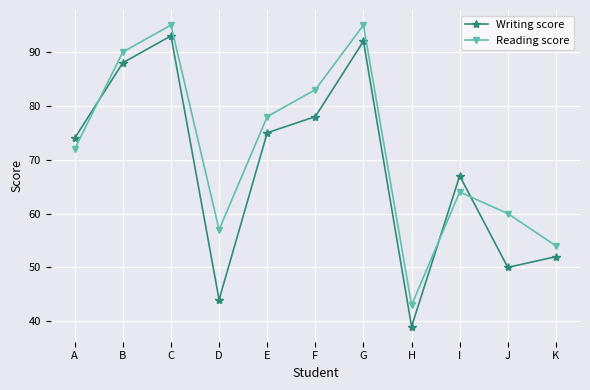

Is it true that Writing score equals 88 at B?

True